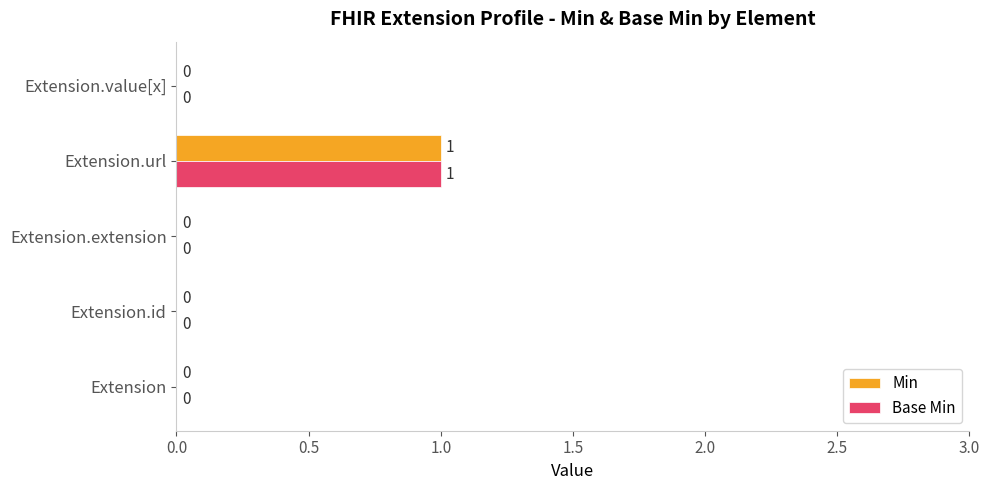

Is the value of Min at Extension greater than the value of Base Min at Extension.url?

No